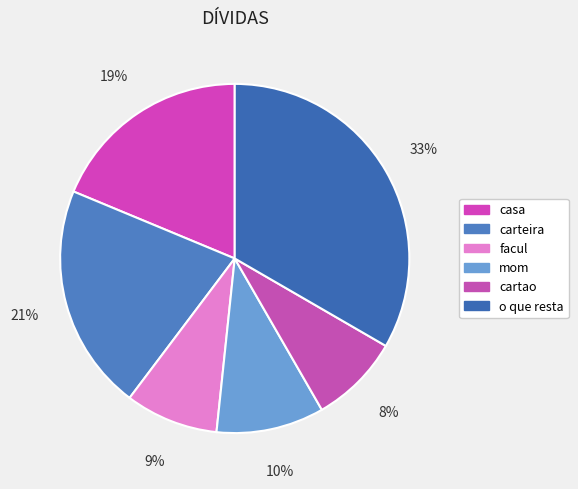

Which slice is the smallest?

cartao